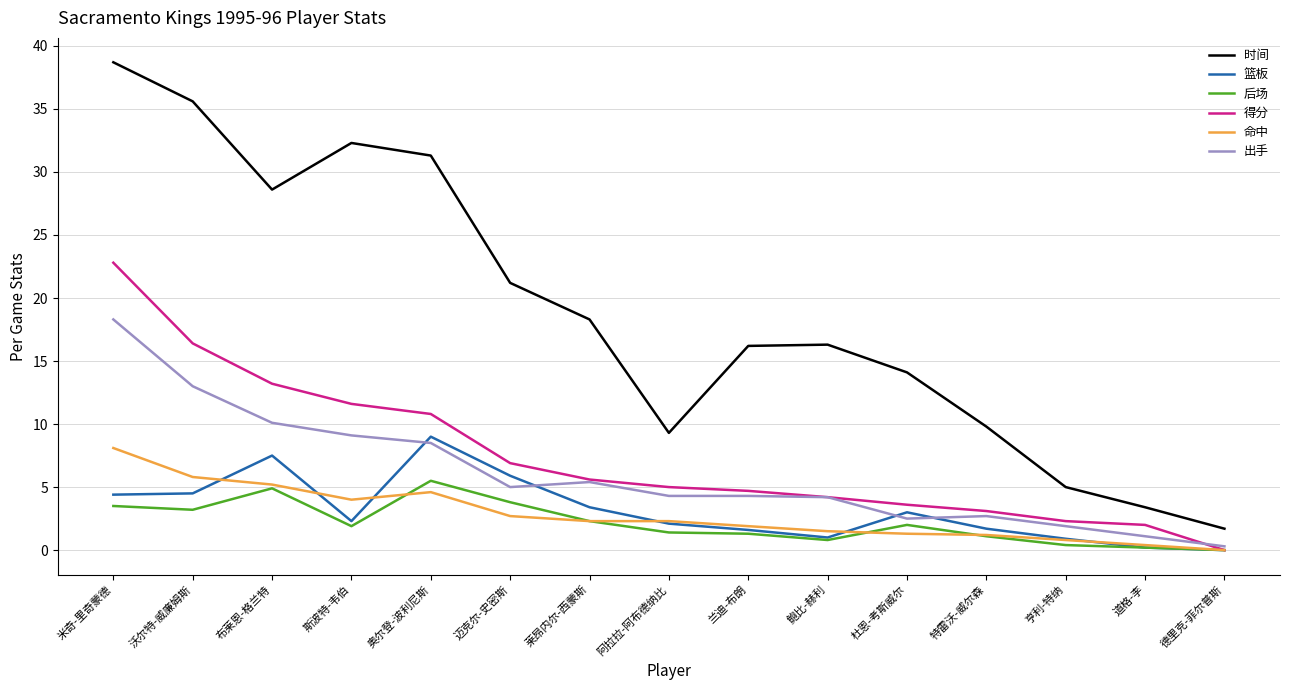

Where does the 得分 series first go above 5?

米奇-里奇蒙德